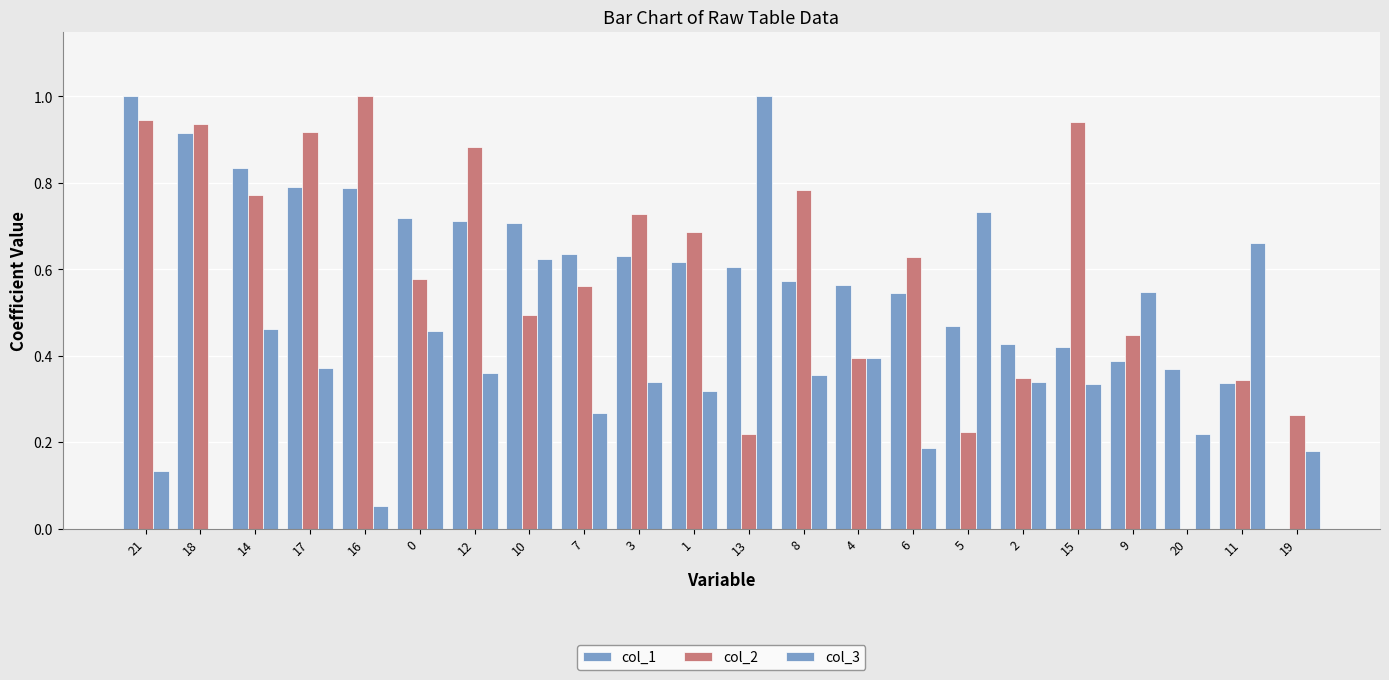

Reading right to left, what are all the values shown in this chart?

col_1: 0.0	0.3	0.4	0.4	0.4	0.4	0.5	0.5	0.6	0.6	0.6	0.6	0.6	0.6	0.7	0.7	0.7	0.8	0.8	0.8	0.9	1.0
col_2: 0.3	0.3	0.0	0.4	0.9	0.3	0.2	0.6	0.4	0.8	0.2	0.7	0.7	0.6	0.5	0.9	0.6	1.0	0.9	0.8	0.9	0.9
col_3: 0.2	0.7	0.2	0.5	0.3	0.3	0.7	0.2	0.4	0.4	1.0	0.3	0.3	0.3	0.6	0.4	0.5	0.1	0.4	0.5	0.0	0.1